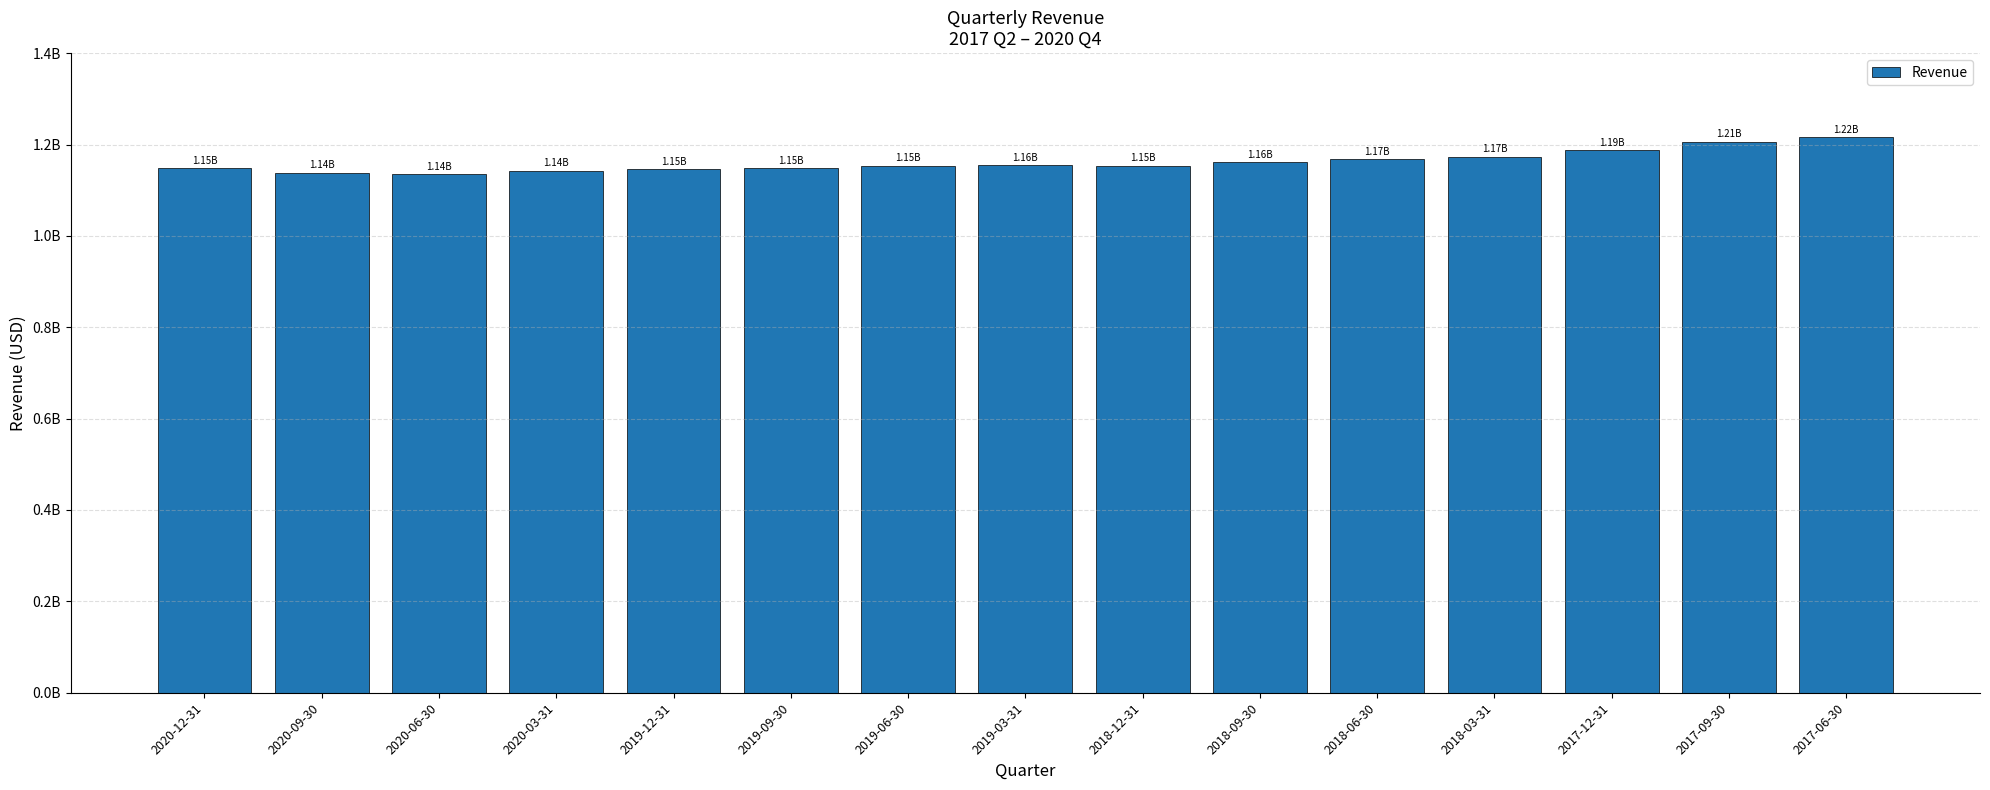

Rank the categories by value from lowest to highest.

2020-06-30, 2020-09-30, 2020-03-31, 2019-12-31, 2019-09-30, 2020-12-31, 2018-12-31, 2019-06-30, 2019-03-31, 2018-09-30, 2018-06-30, 2018-03-31, 2017-12-31, 2017-09-30, 2017-06-30